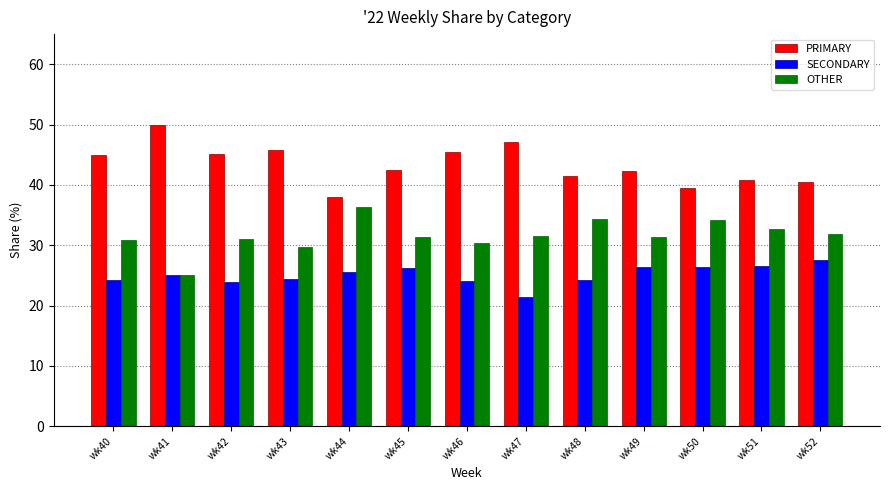

The value of OTHER at wk48 is 34.3. True or false?

True